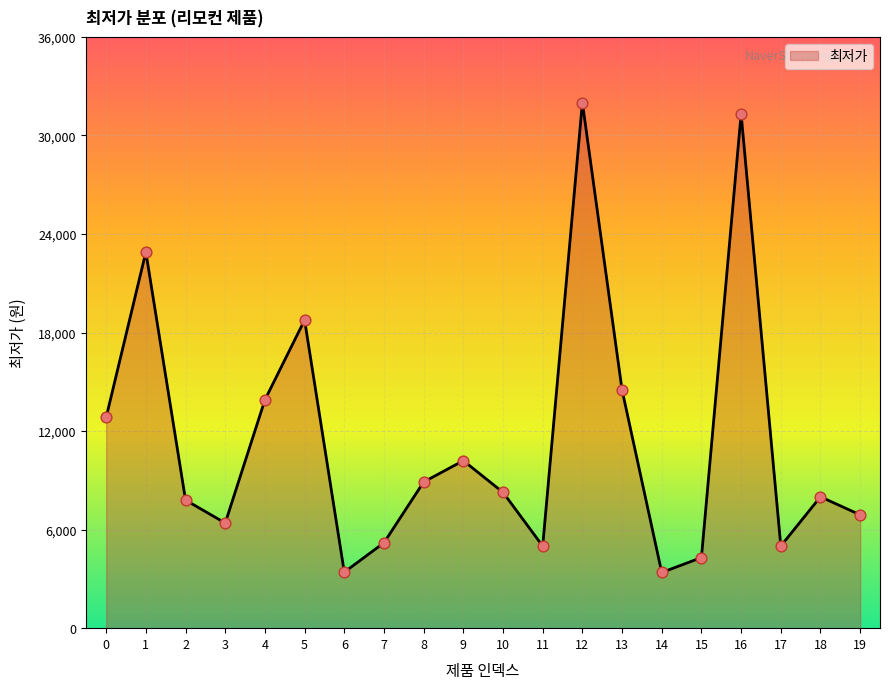

Between 18 and 4, which is larger?

4